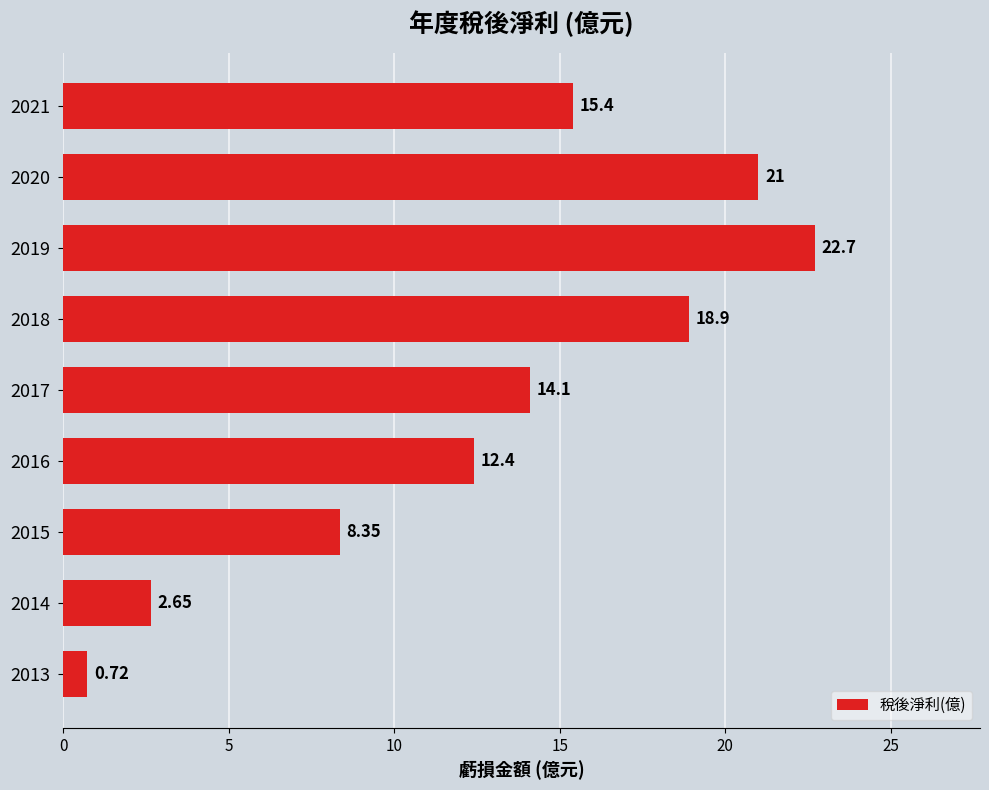

List the labels in order of value, smallest first.

2013, 2014, 2015, 2016, 2017, 2021, 2018, 2020, 2019